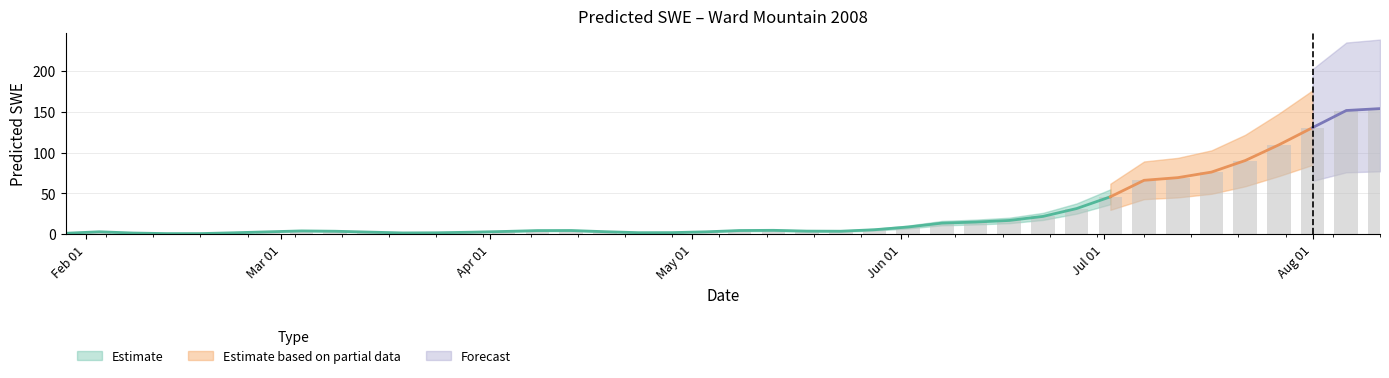

At which label is the value closest to 77?

2008-07-17